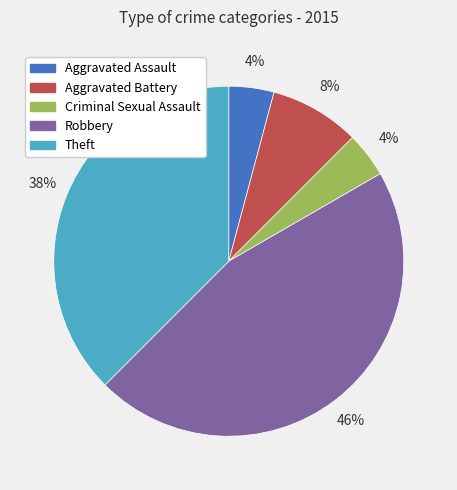

What is the largest slice in the pie chart?

Robbery